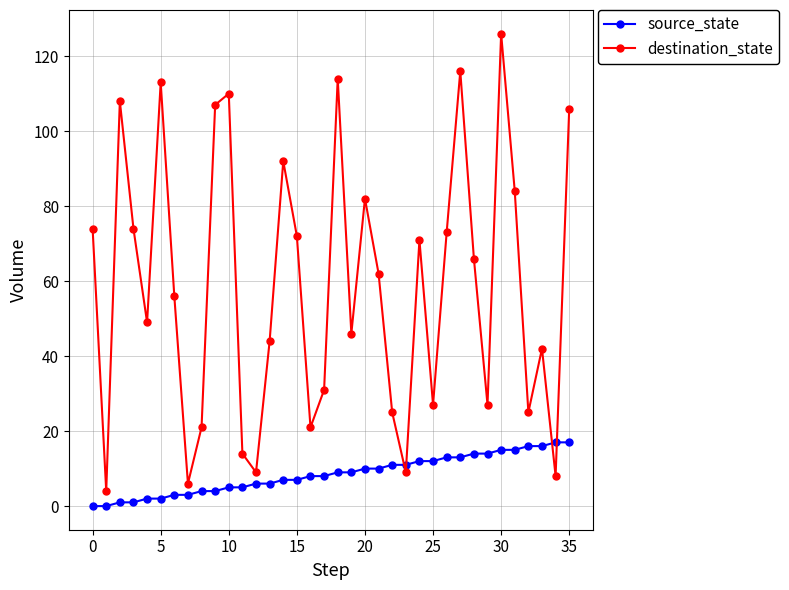

In destination_state, how many points are higher than both neighbors (excluding endpoints)?

10